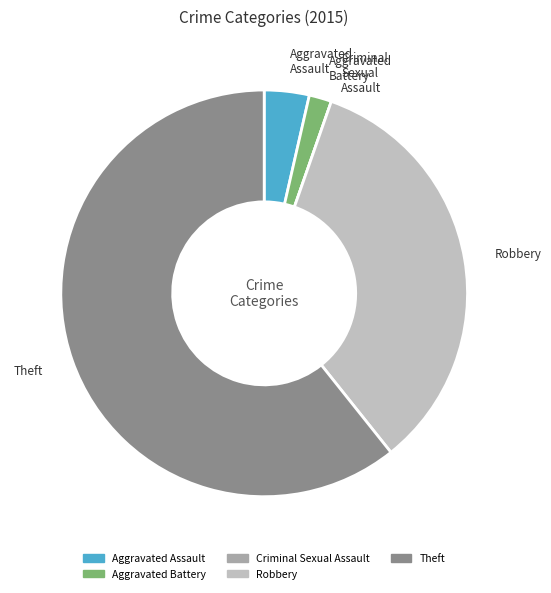

Combined, do Theft and Robbery account for over 50%?

Yes